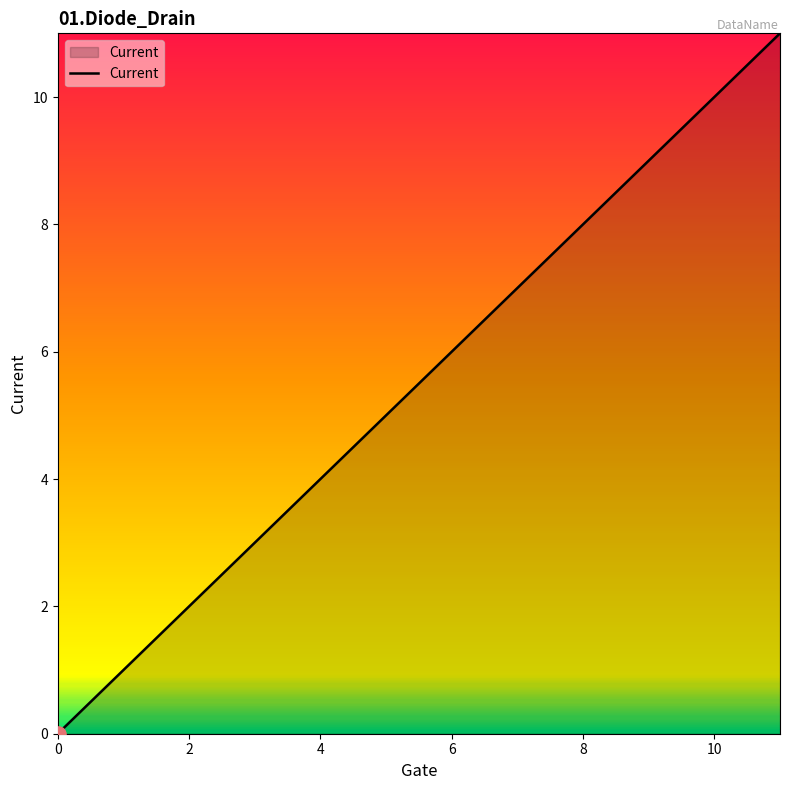

What is the difference between the maximum and minimum values?

11